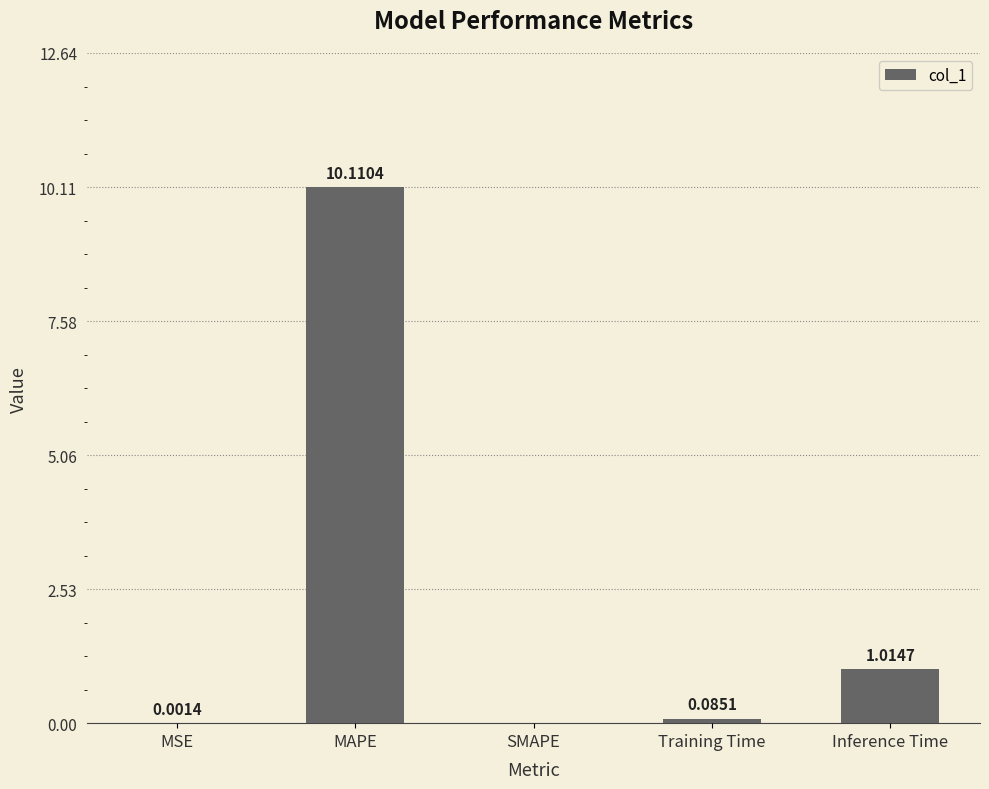

What is the sum of the values at Inference Time and Training Time?

1.1